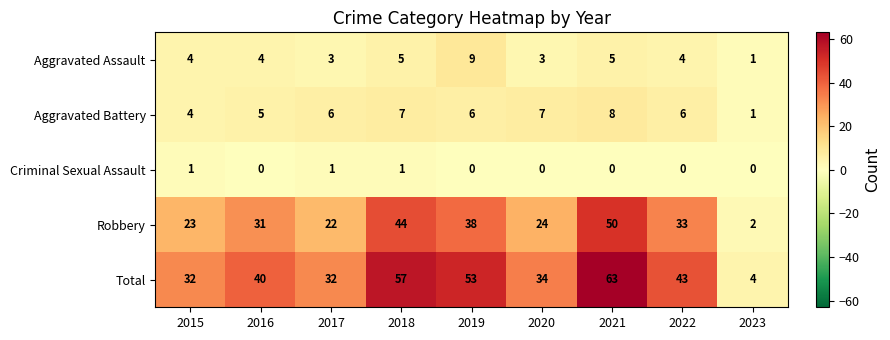

What is the average value of the Robbery series?

30